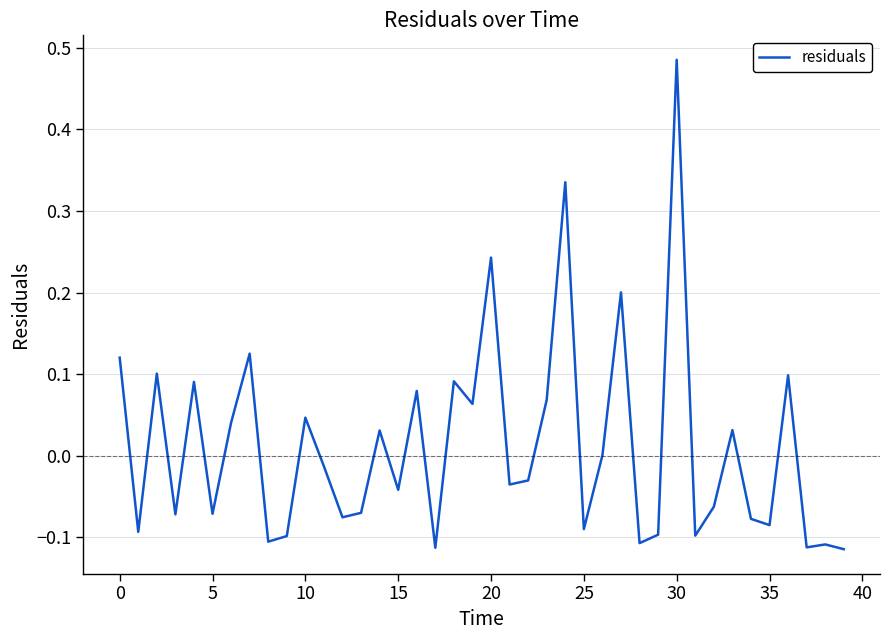

Does the chart display data point markers on the line(s)?

No